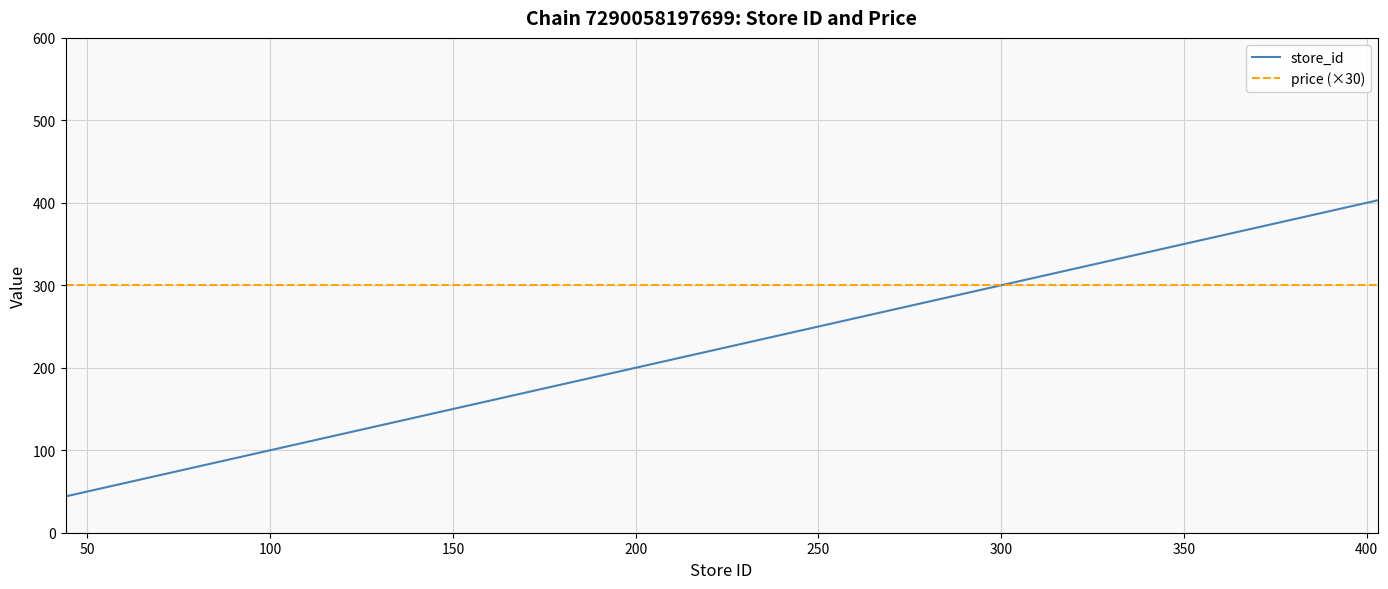

What is the highest value of the store_id series?

403